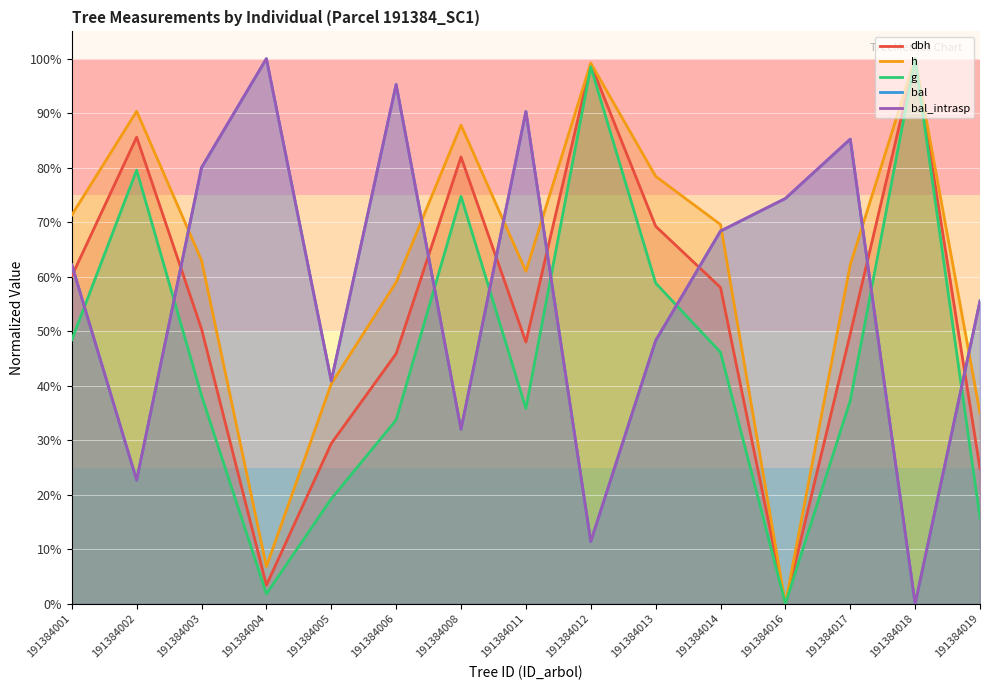

True or false: g and bal_intrasp intersect in this chart.

True